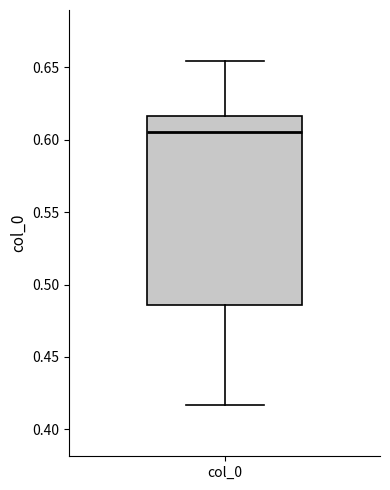

Where does the upper whisker of the box for col_0 end on the y-axis? The values are not printed on the chart, so give them approximately, as read against the axis.

0.655